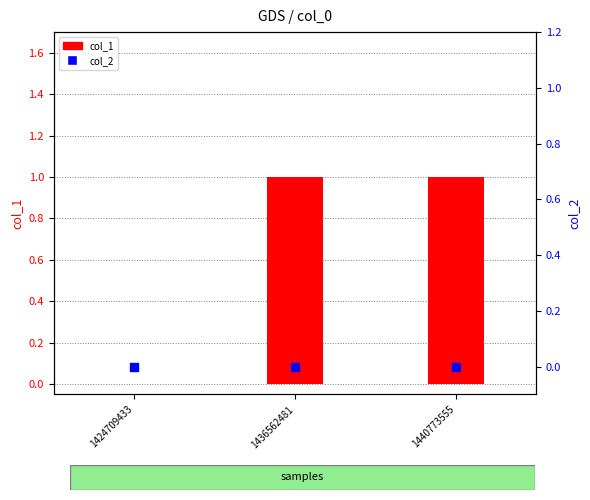

At how many categories does at least one series exceed 0?

2